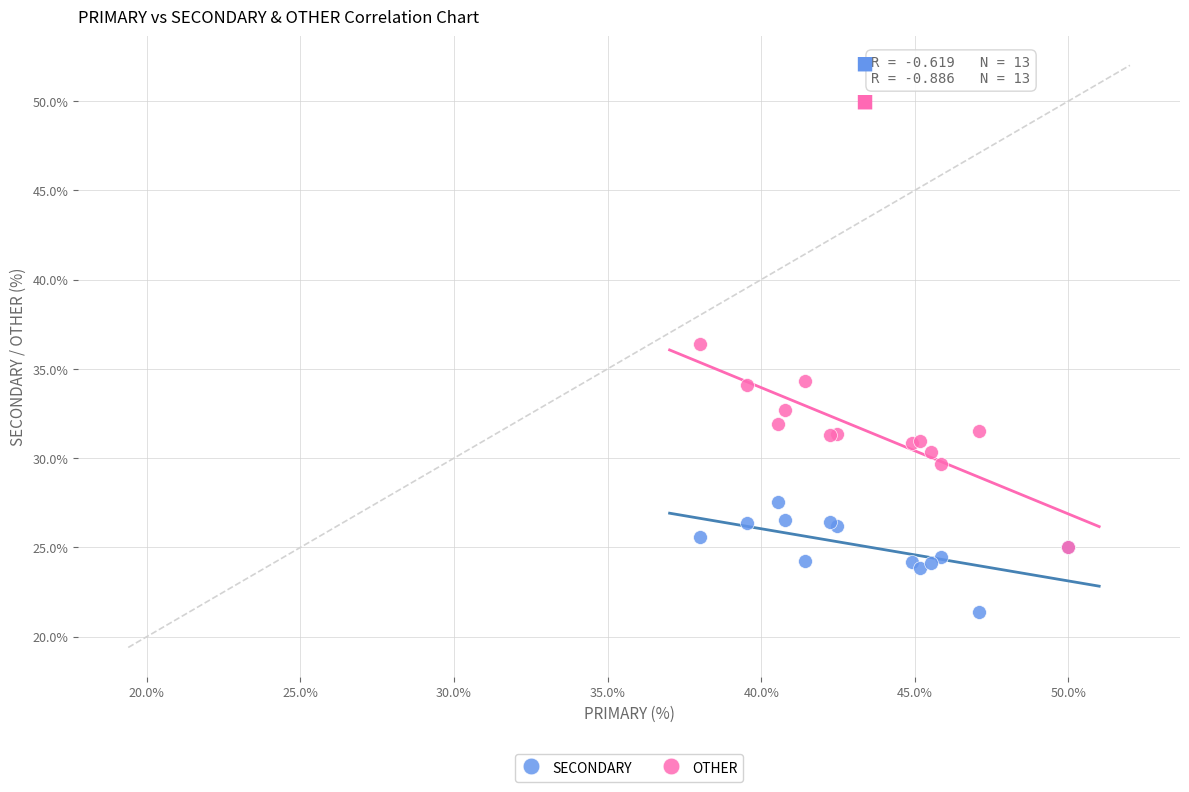

Across all series, what Y value is closest to 28?

27.5